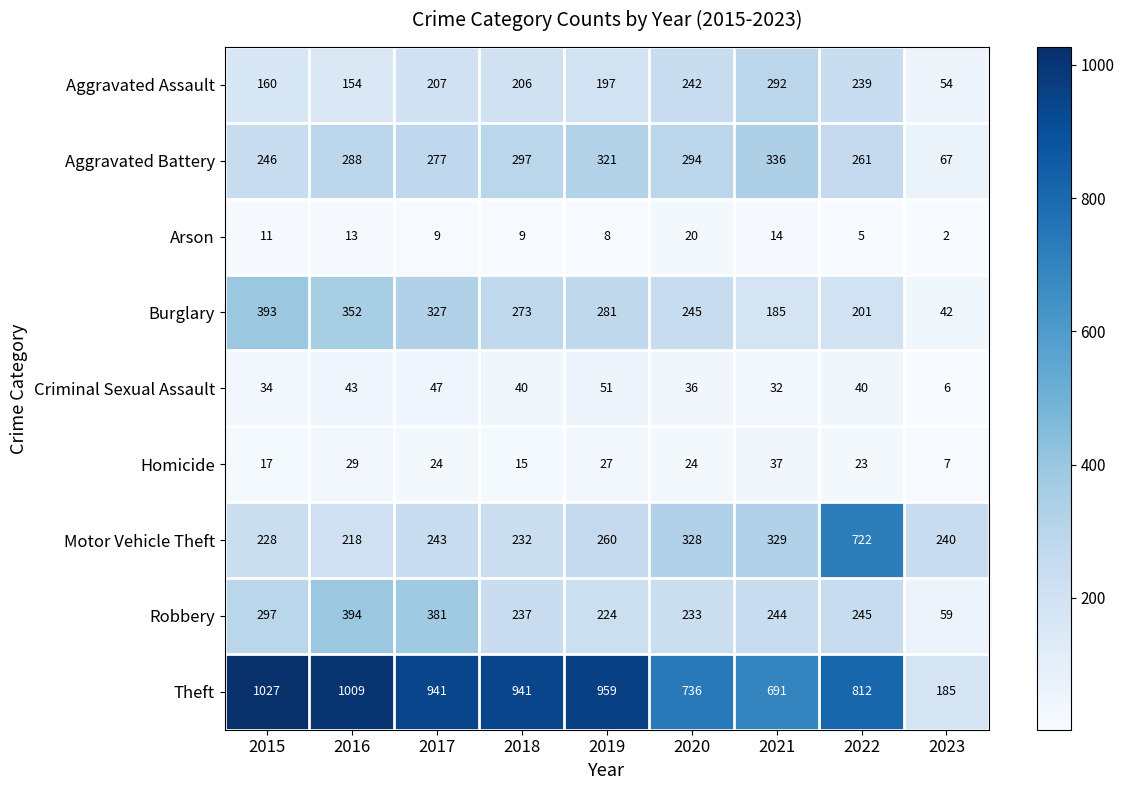

How many data points in Criminal Sexual Assault are less than 40?

4